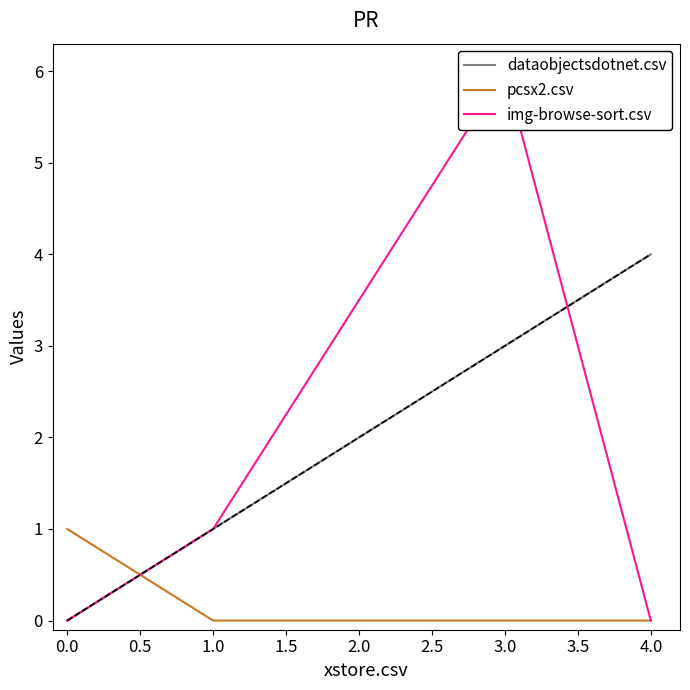

Which series changed the most between 1.0 and 0.0?

dataobjectsdotnet.csv